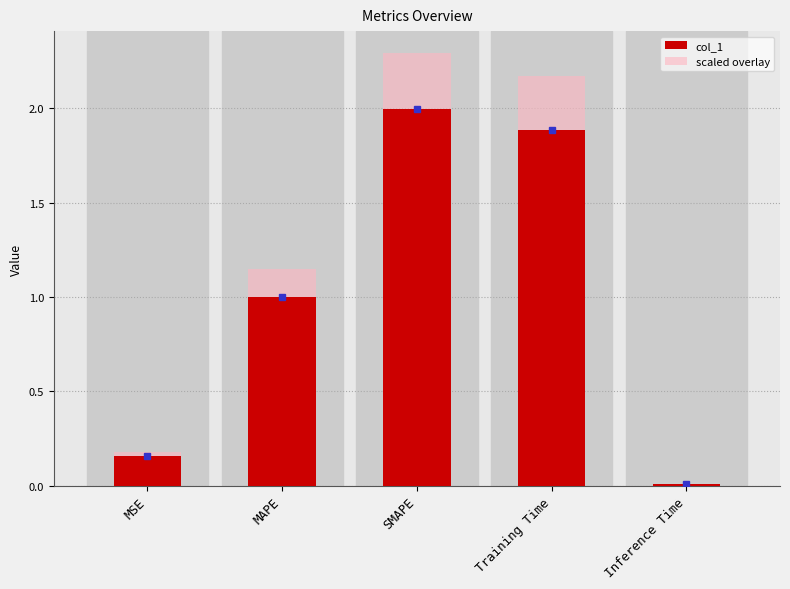

What is the sum of all col_1 values?

5.0